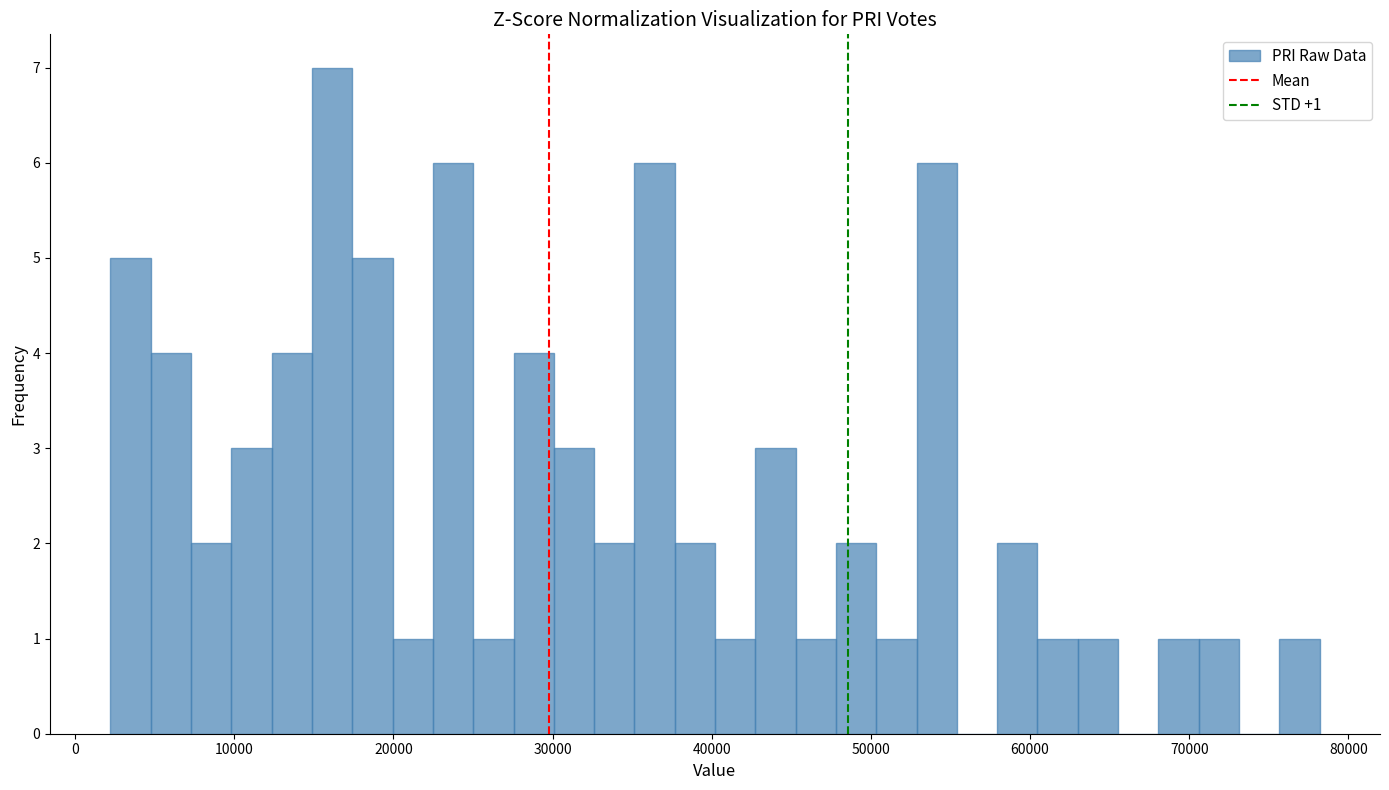

Read against the x-axis, roughly where is the centre of the tallest bar?

16000